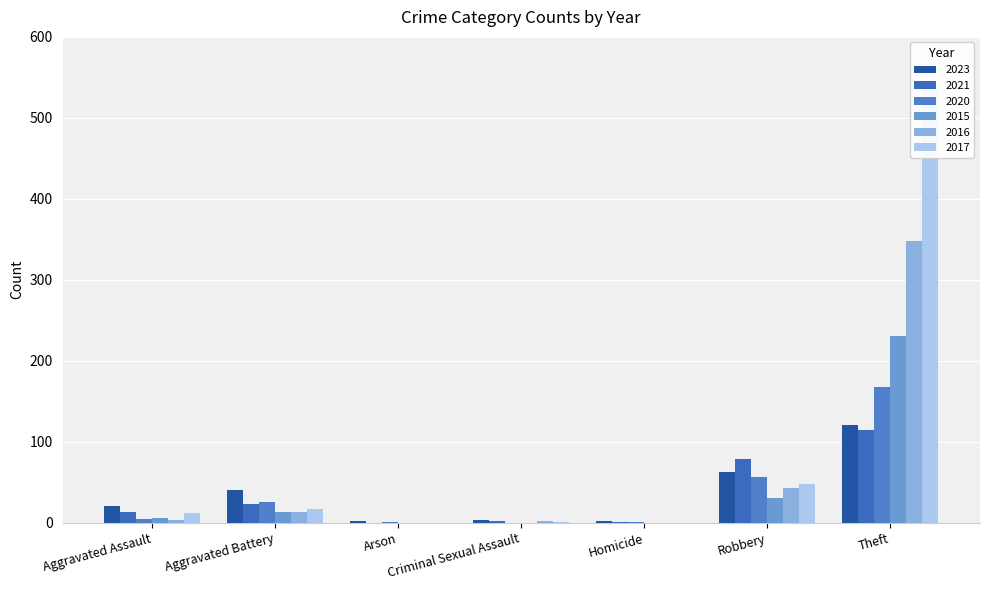

What is the difference between the second highest and minimum values in the 2020 series?

56